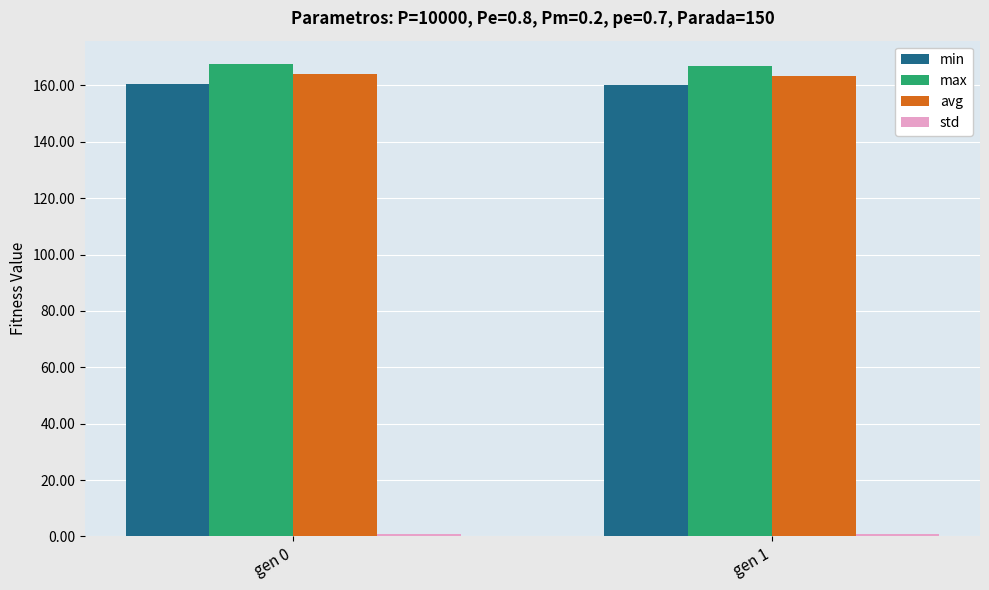

True or false: avg has a value of 217.7 at gen 0.

False